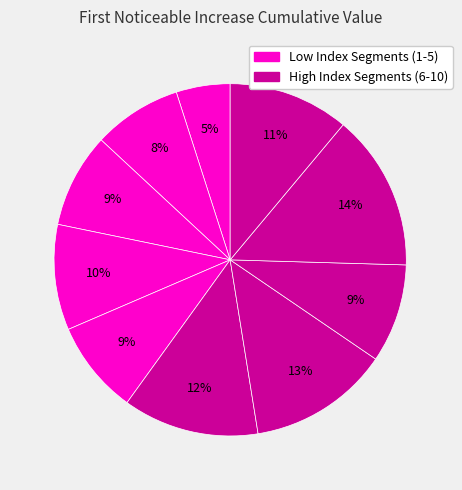

To the nearest percent, what is the average slice percentage?

10%